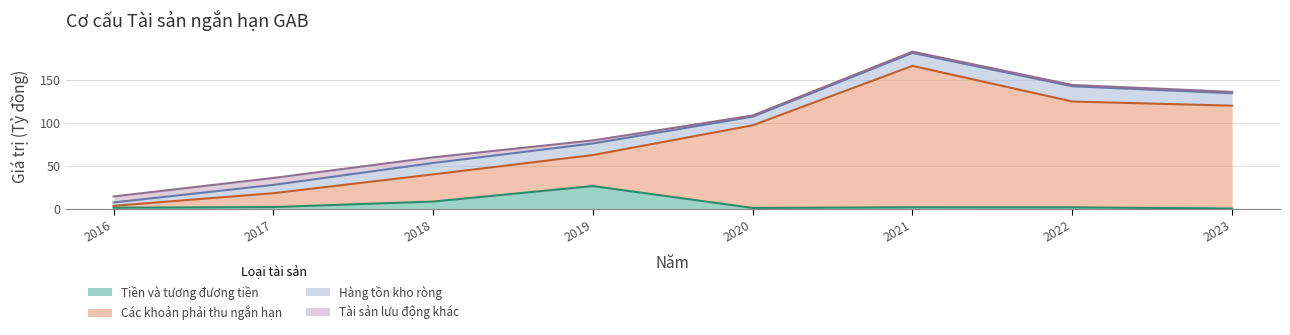

What is the greatest value displayed?

166.9